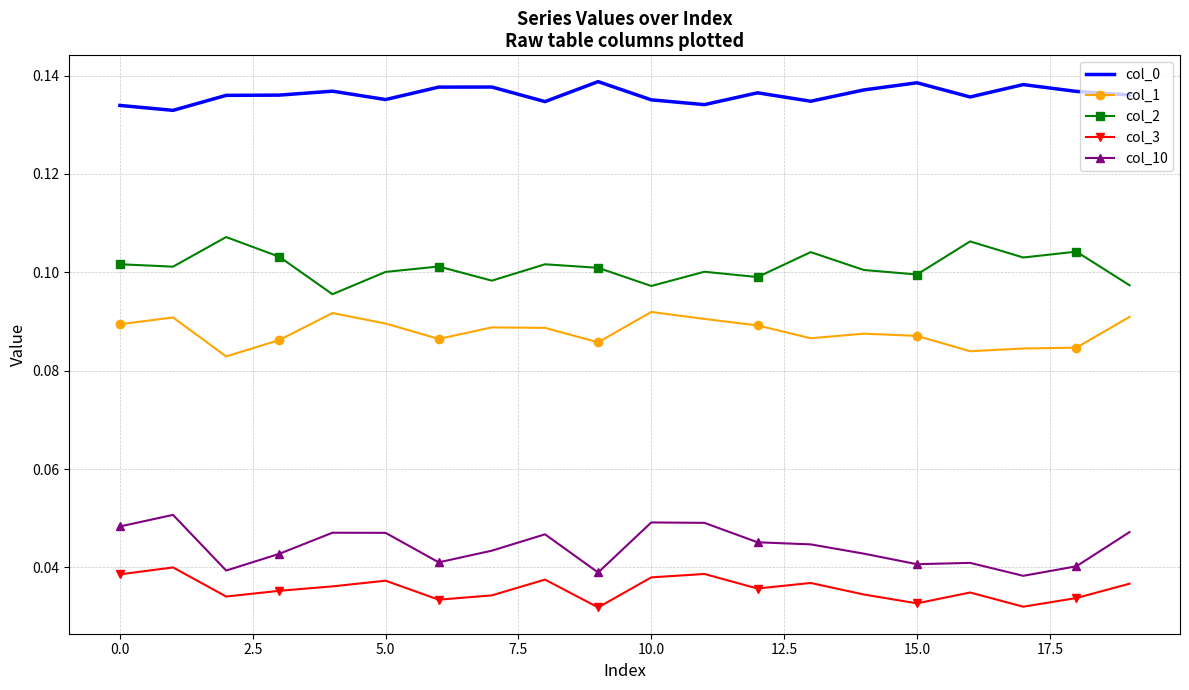

In col_1, how many points are higher than both neighbors (excluding endpoints)?

5